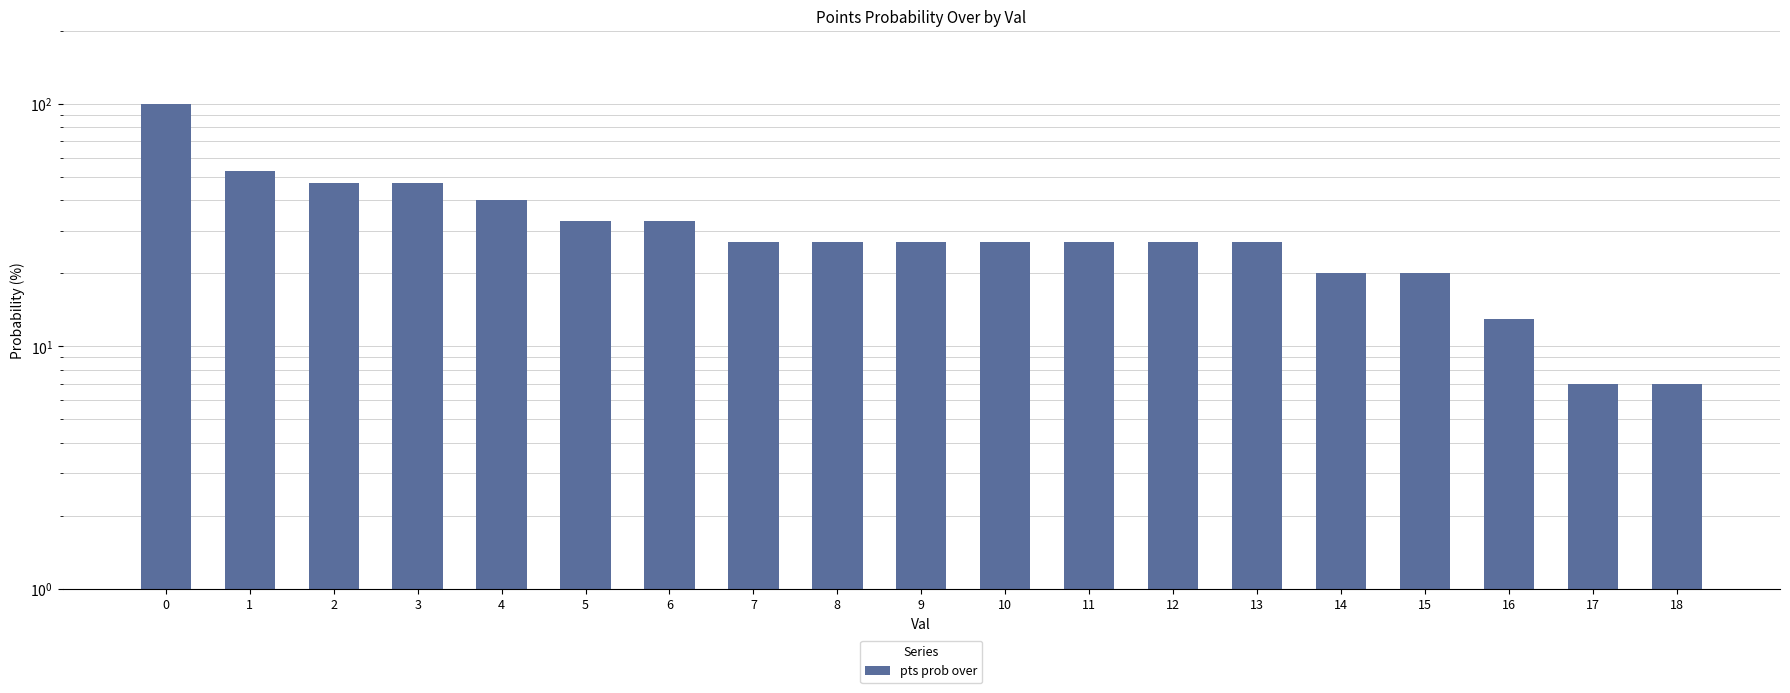

Where is the data nearest to the value 53?

1